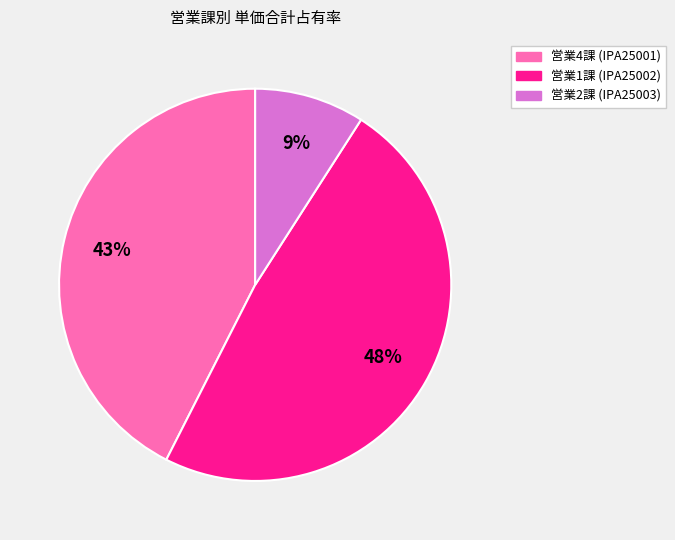

Is there any slice that represents more than half of the pie?

No